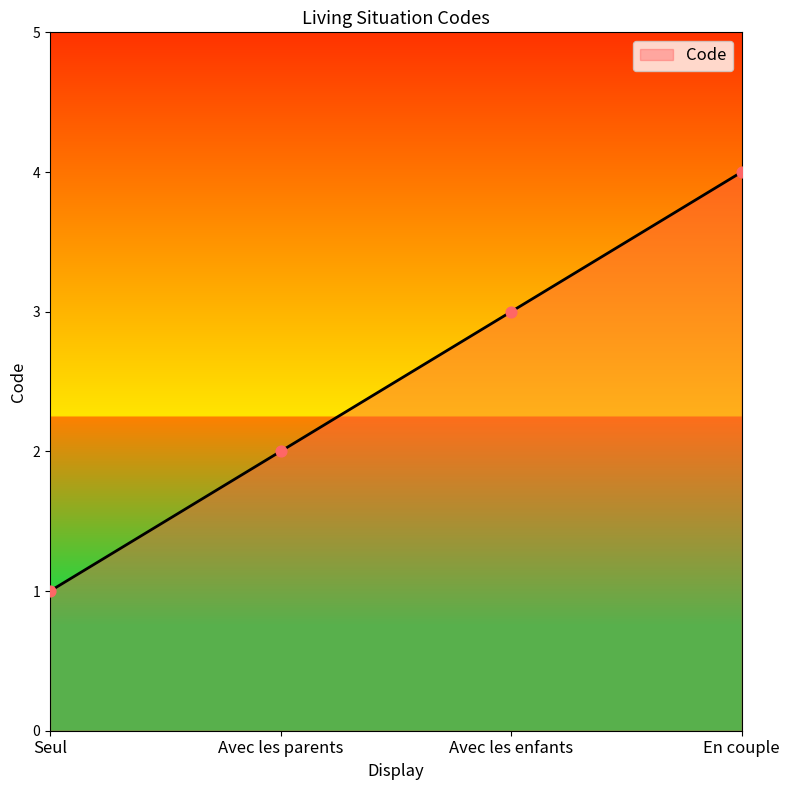

Approximately how many times larger is the value at En couple compared to Avec les enfants?

1.3